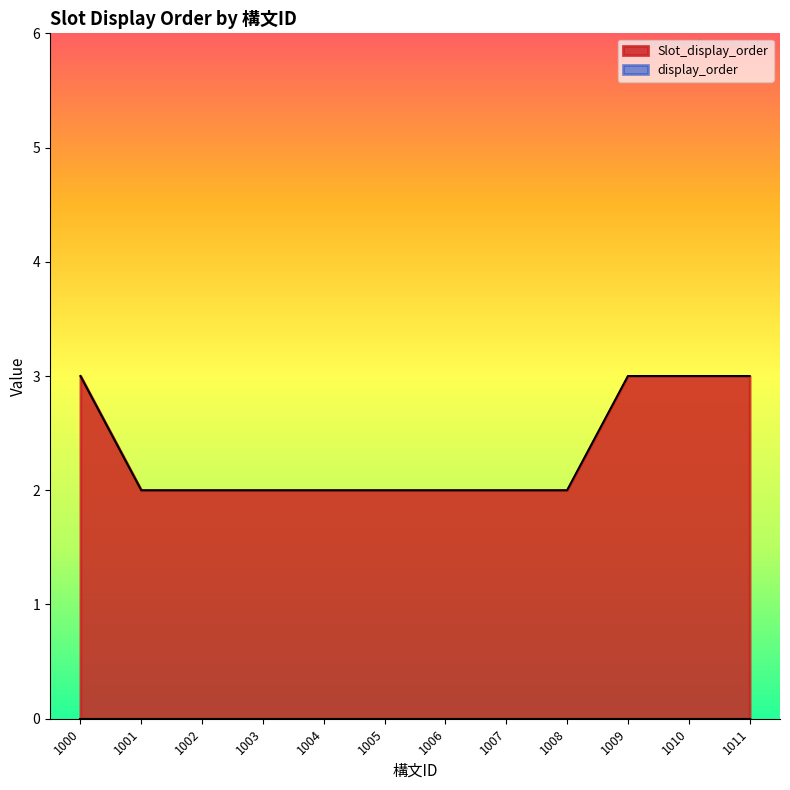

What is the maximum value shown in the chart?

3